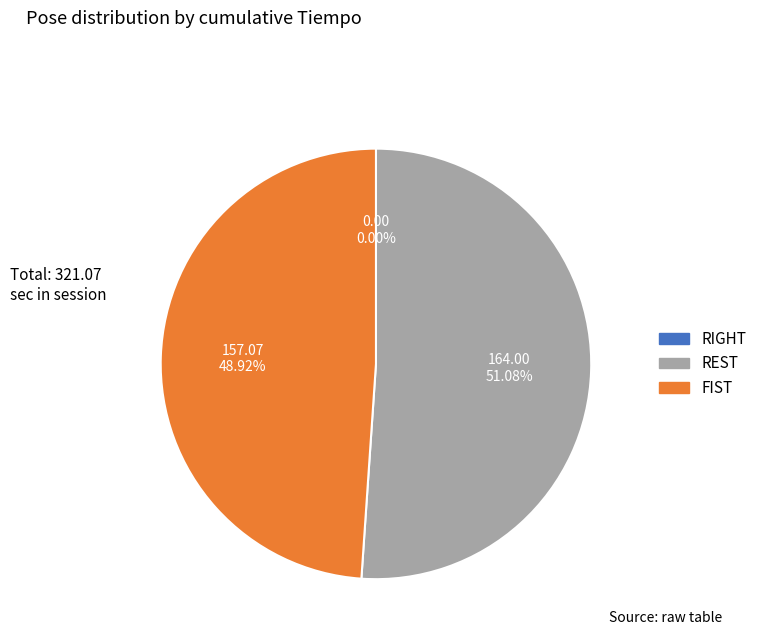

To the nearest percent, what is the difference between the largest and smallest slice percentages?

51%